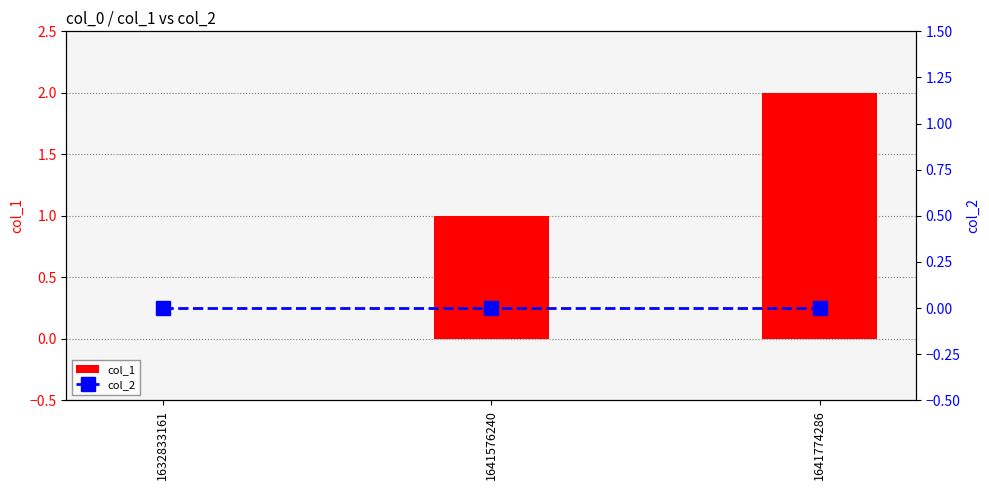

How many series are shown in this chart?

2